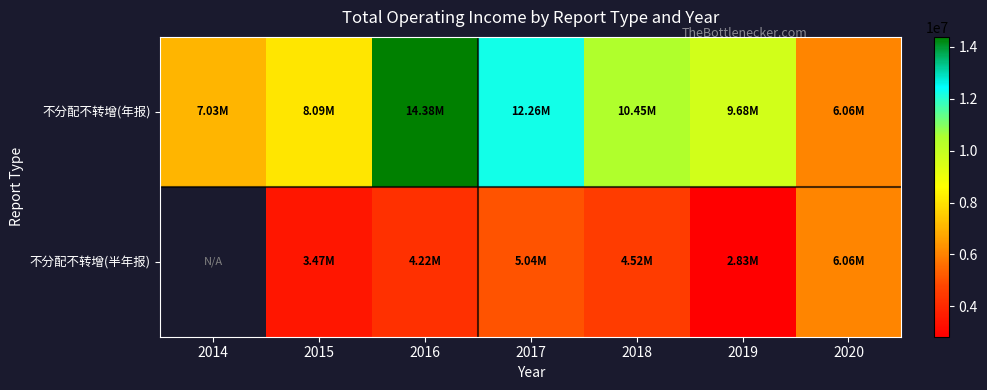

Count the number of categories in the chart.

7